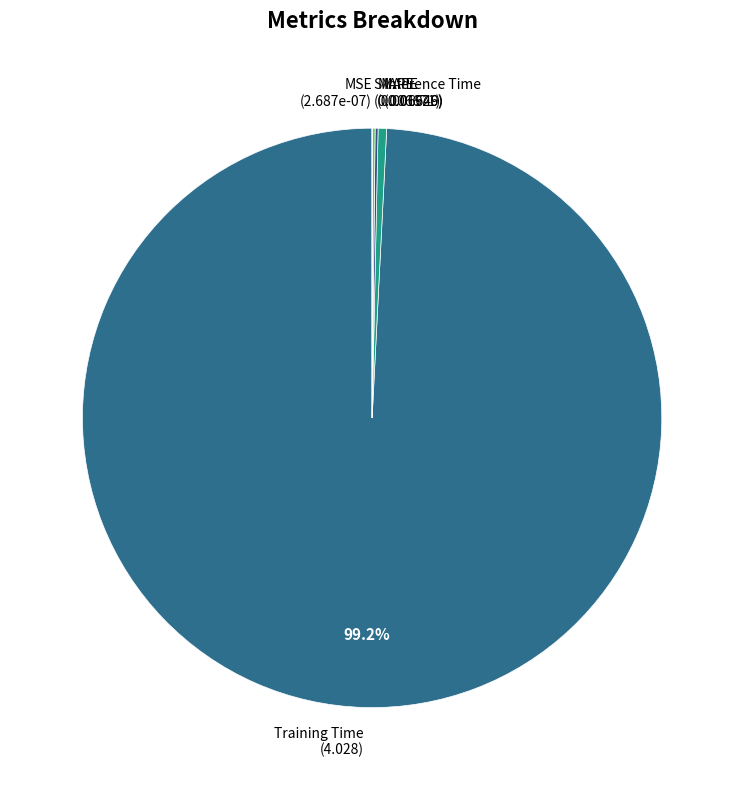

Is there any slice that represents more than half of the pie?

Yes